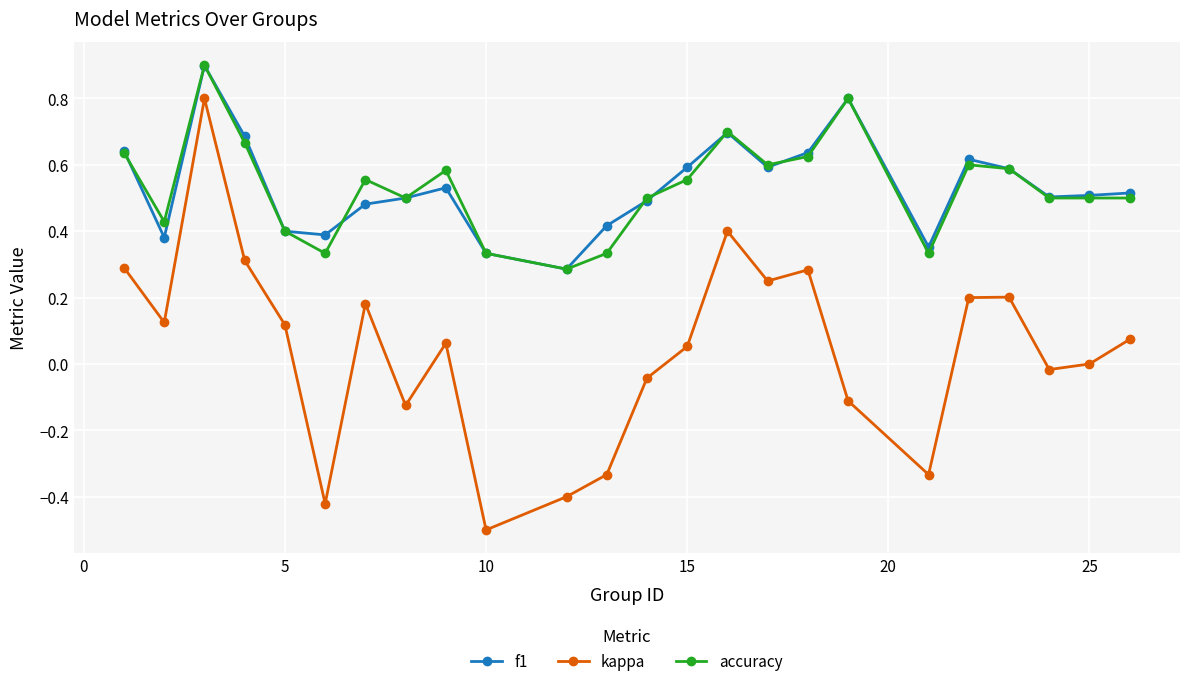

True or false: kappa and f1 cross at least once.

False